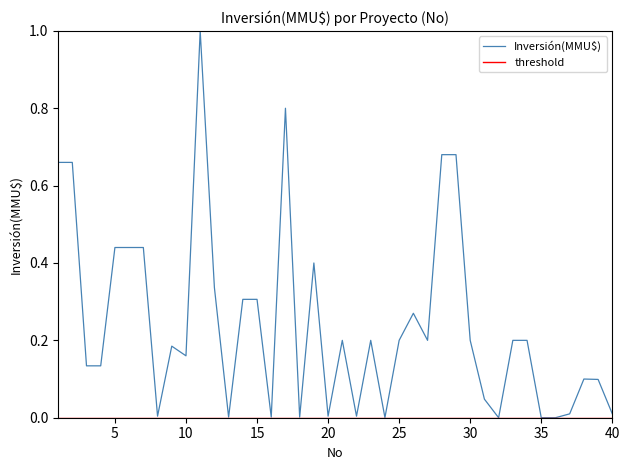

What is the change in value from 18 to 39?

+0.1